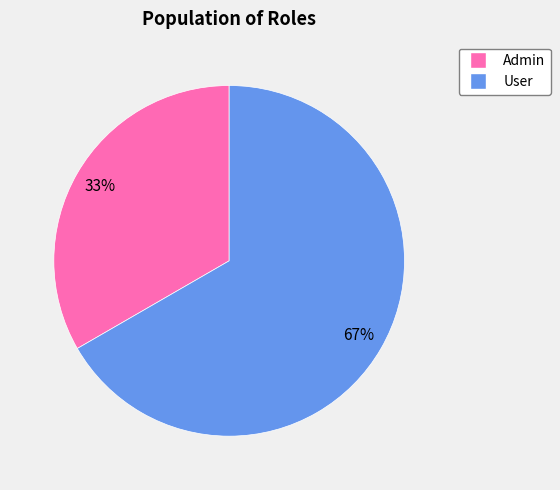

Which slice is the largest?

User